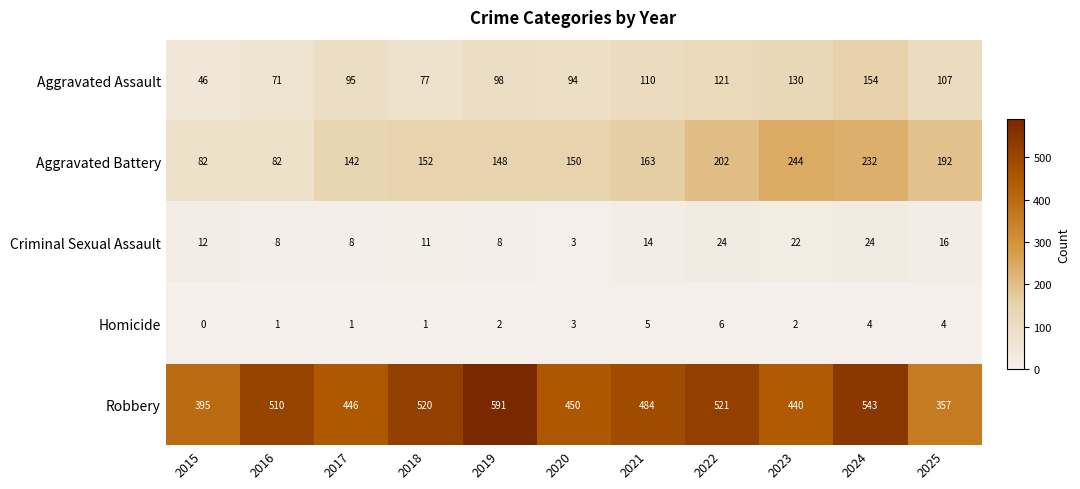

At how many categories does at least one series exceed 391?

10